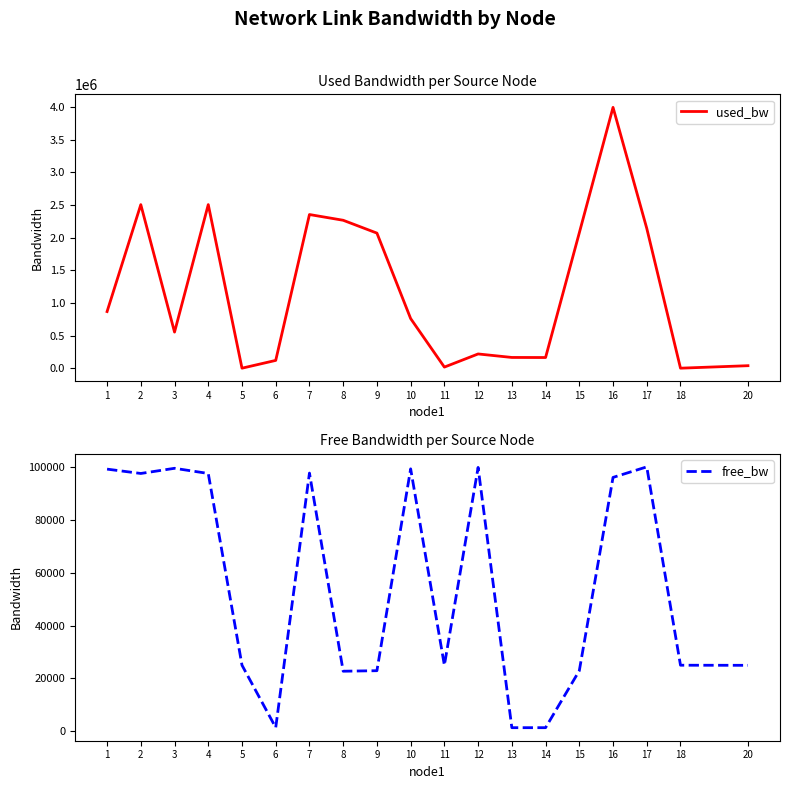

True or false: used_bw has a value of 2070696.0 at 9.

True